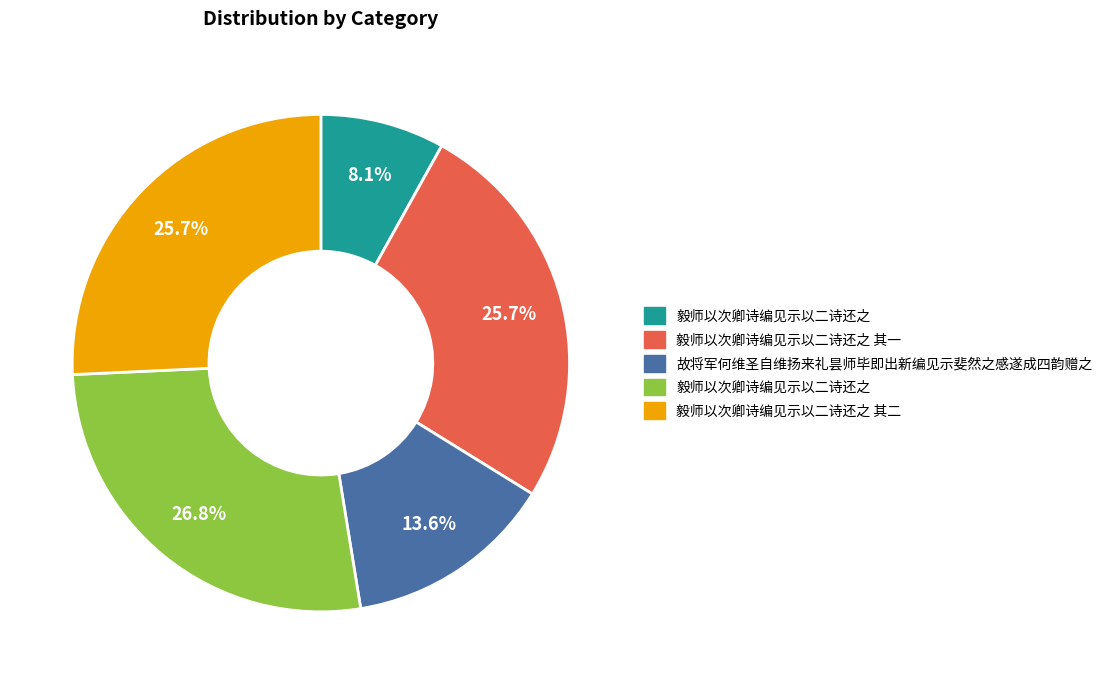

Does any single category account for the majority?

No